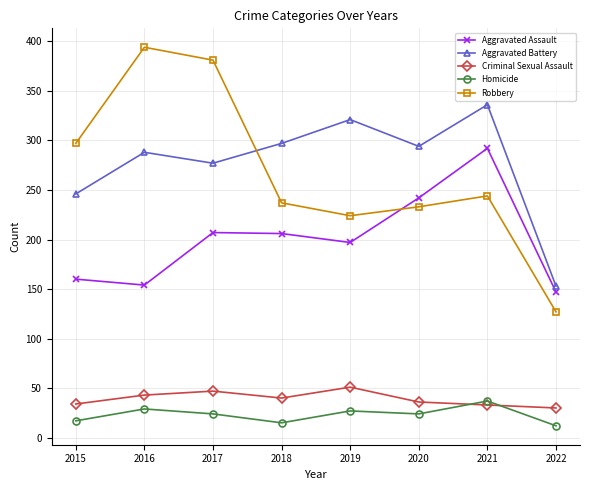

How many data points in Criminal Sexual Assault are less than 40?

4